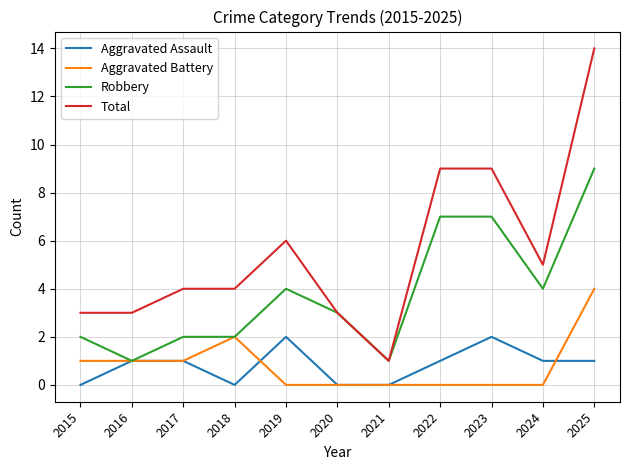

What is the sum of the Total values at 2017 and 2025?

18